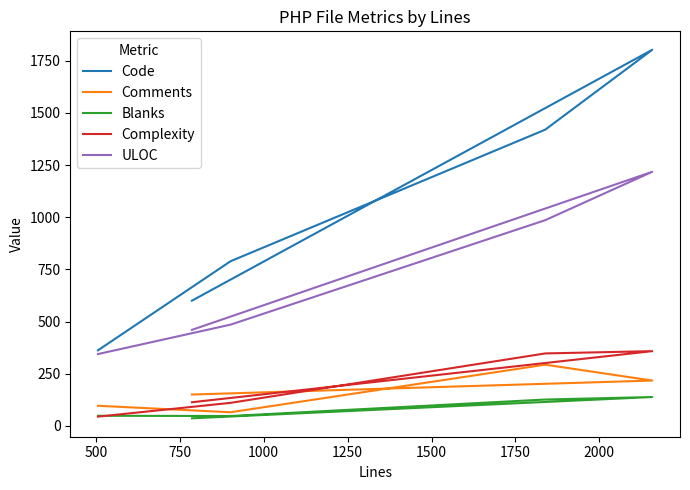

Which series changed the most between 500 and 1000?

Code